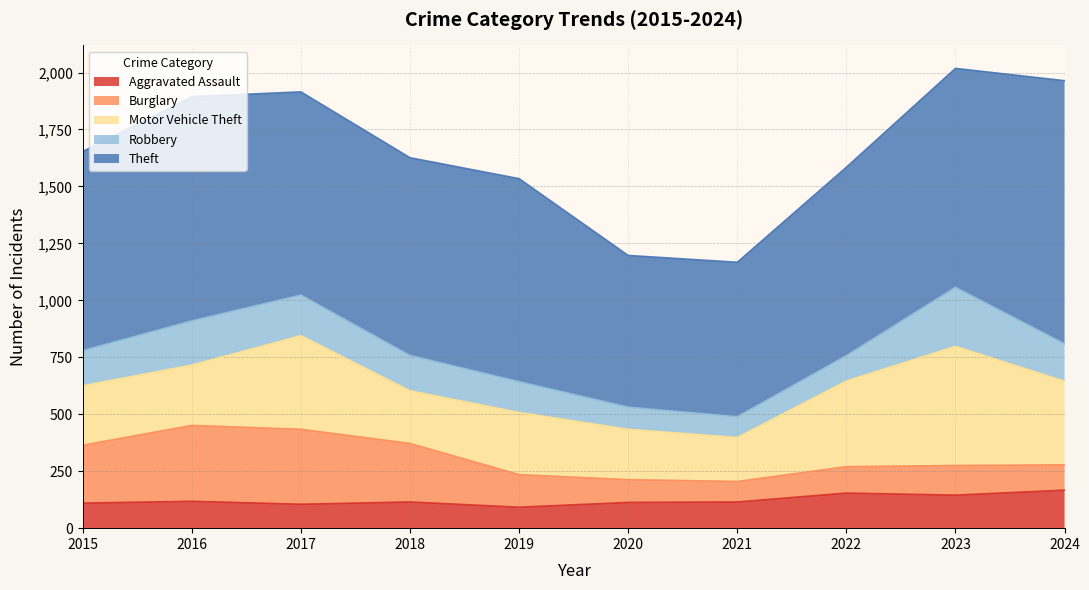

Reading left to right, transcribe all the data shown in this chart.

Aggravated Assault: 2015=110	2016=118	2017=105	2018=115	2019=92	2020=113	2021=115	2022=154	2023=145	2024=167
Burglary: 2015=254	2016=333	2017=329	2018=257	2019=143	2020=100	2021=90	2022=116	2023=130	2024=111
Motor Vehicle Theft: 2015=261	2016=265	2017=411	2018=231	2019=273	2020=221	2021=193	2022=376	2023=523	2024=367
Robbery: 2015=154	2016=194	2017=178	2018=155	2019=135	2020=97	2021=91	2022=111	2023=259	2024=164
Theft: 2015=874	2016=984	2017=892	2018=868	2019=891	2020=666	2021=678	2022=827	2023=961	2024=1155